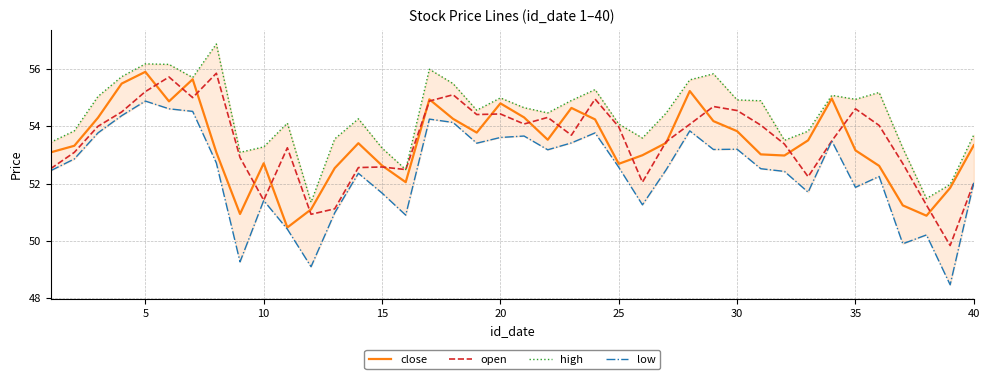

List the series in order of their peak value, highest first.

high, close, open, low